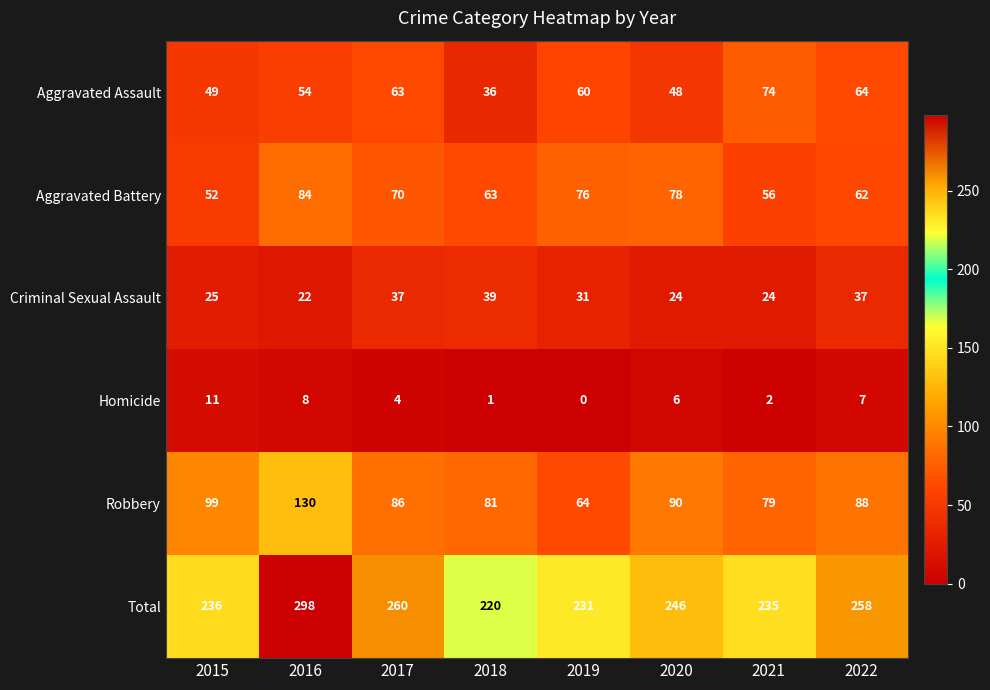

What is the sum of the Robbery values at 2018 and 2021?

160